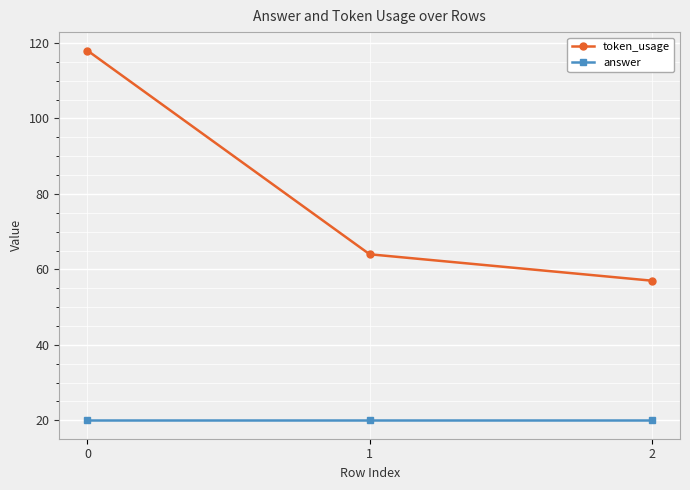

Is the value of token_usage at 1 greater than the value of answer at 2?

Yes